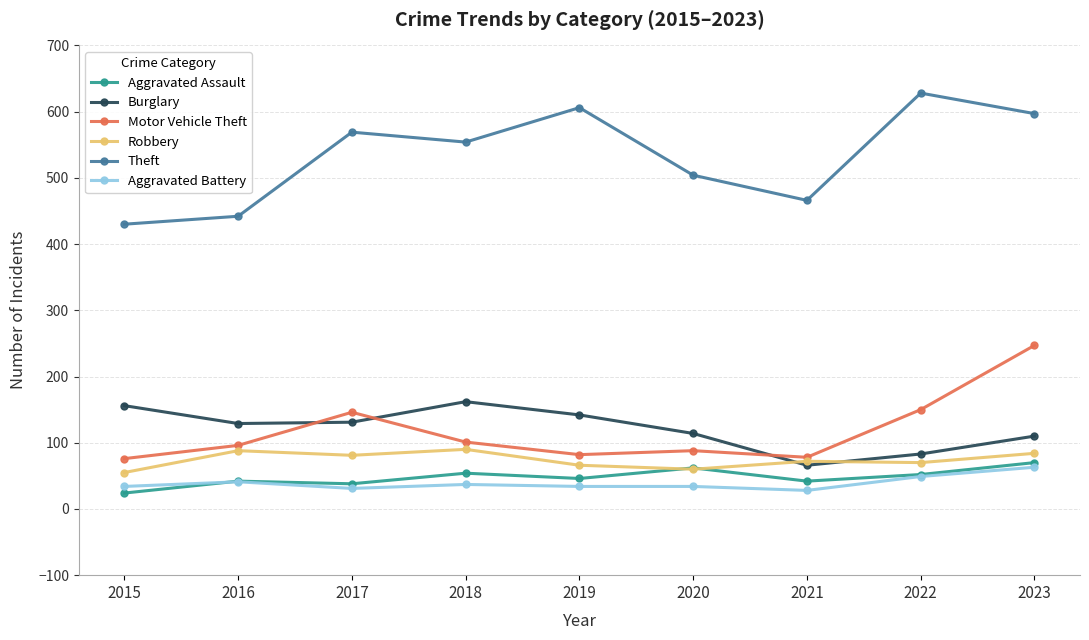

The Aggravated Battery series shows 34 at 2019. True or false?

True